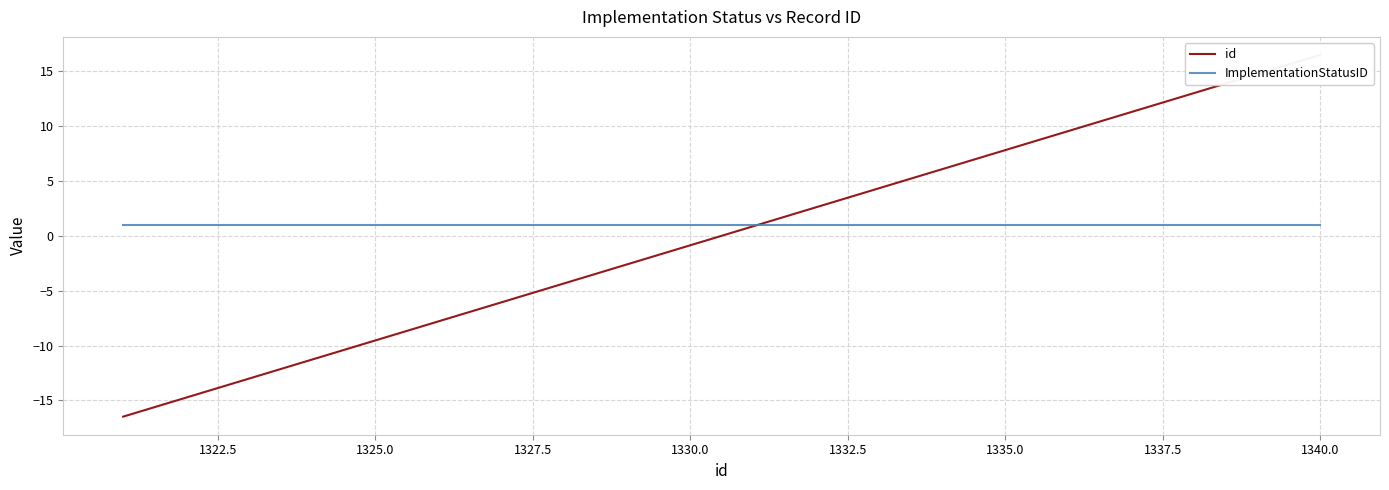

How many values in the id series exceed 0?

10